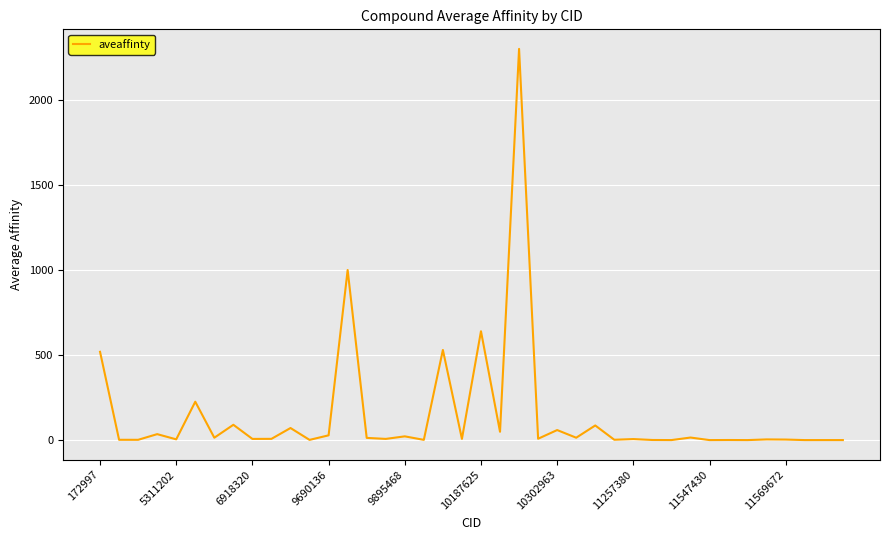

What is the average value?

144.4